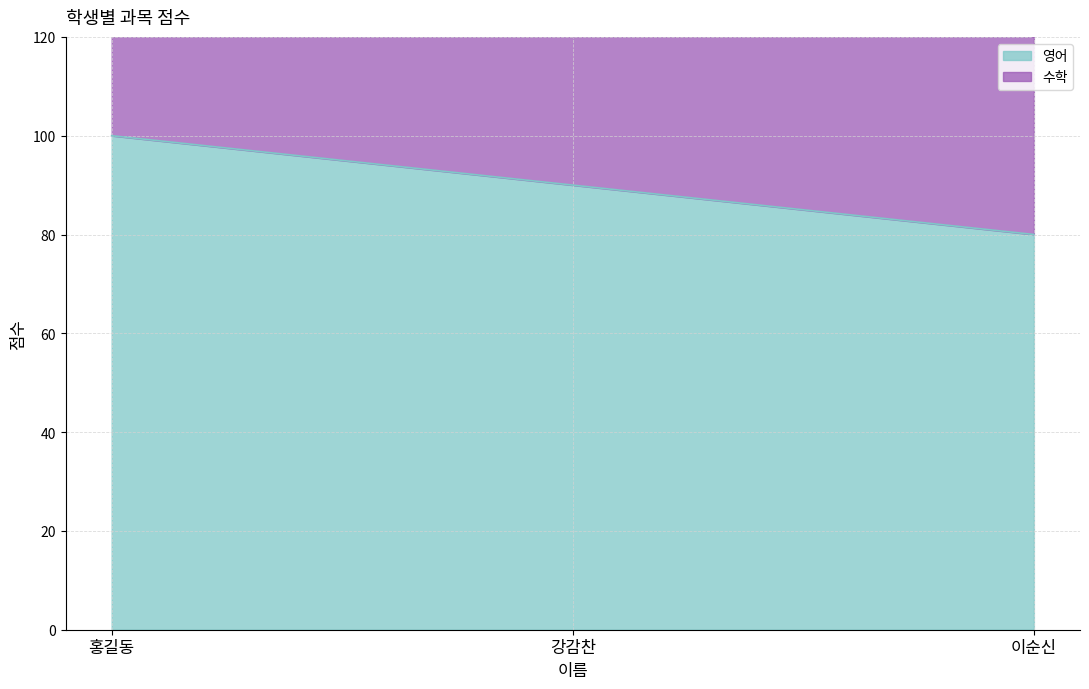

The 영어 series shows 90 at 강감찬. True or false?

True